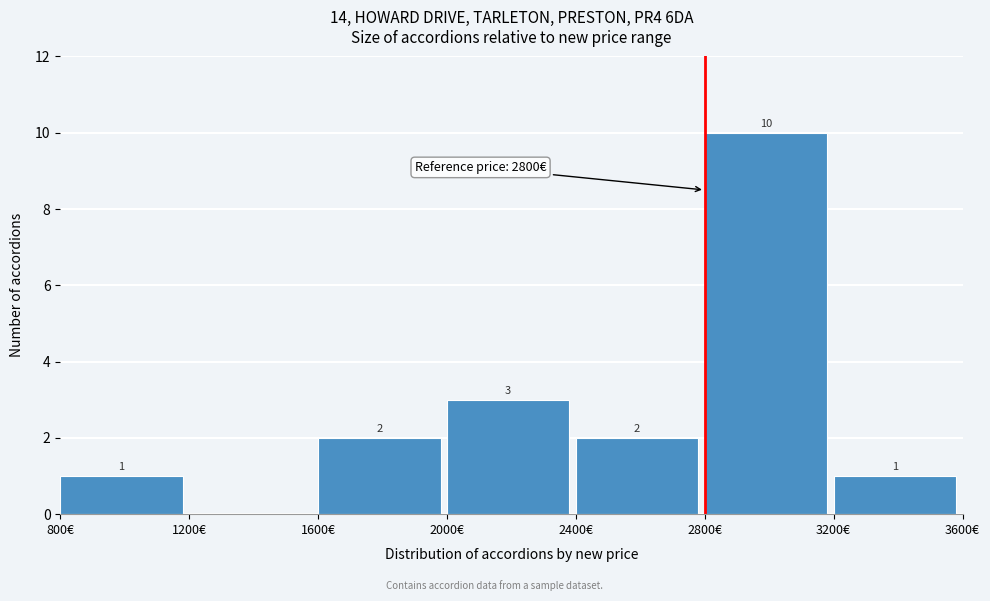

Over which range of the x-axis is the bar tallest?

2800 to 3200